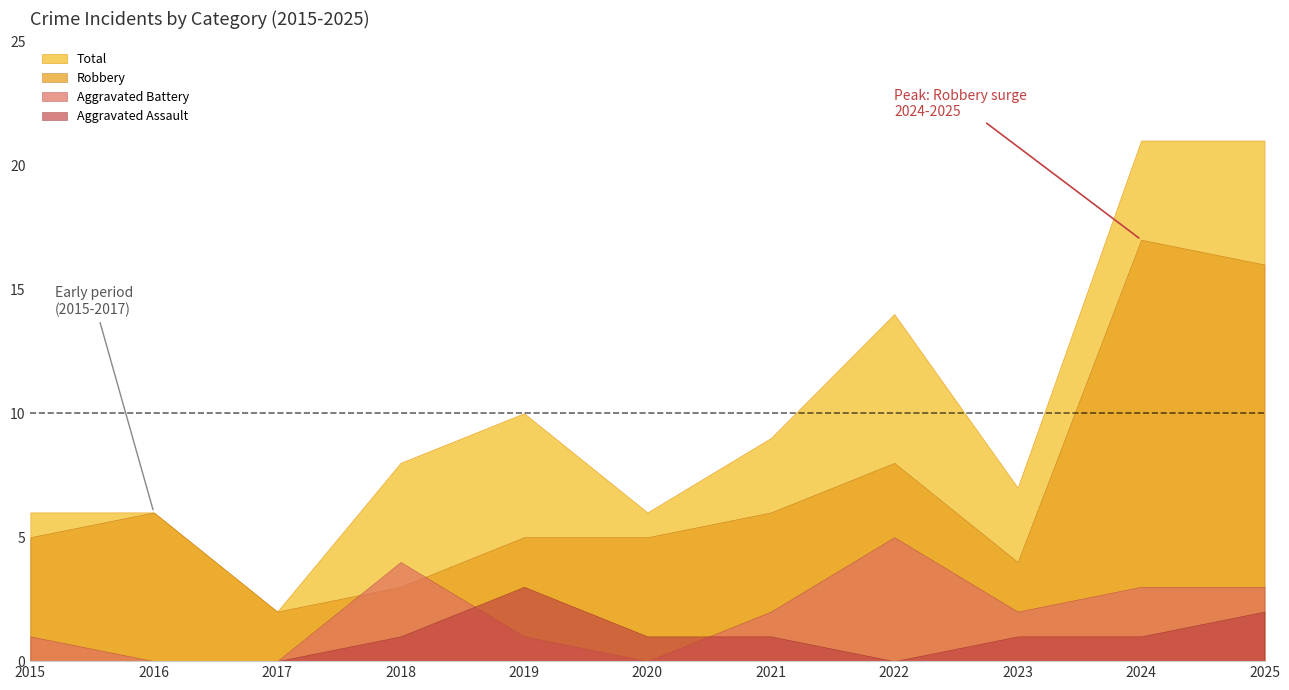

Reading right to left, what are all the values shown in this chart?

Aggravated Assault: 2	1	1	0	1	1	3	1	0	0	0
Aggravated Battery: 3	3	2	5	2	0	1	4	0	0	1
Robbery: 16	17	4	8	6	5	5	3	2	6	5
Total: 21	21	7	14	9	6	10	8	2	6	6